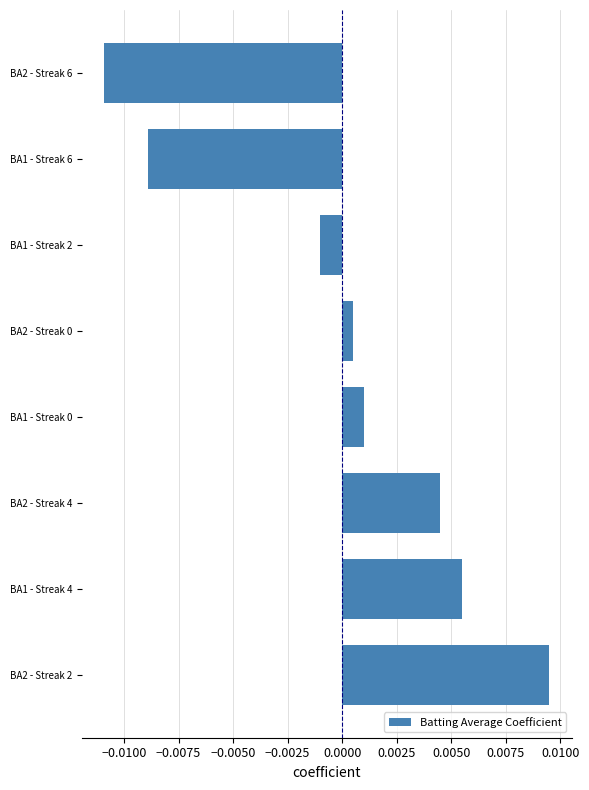

How many positive values are there?

5